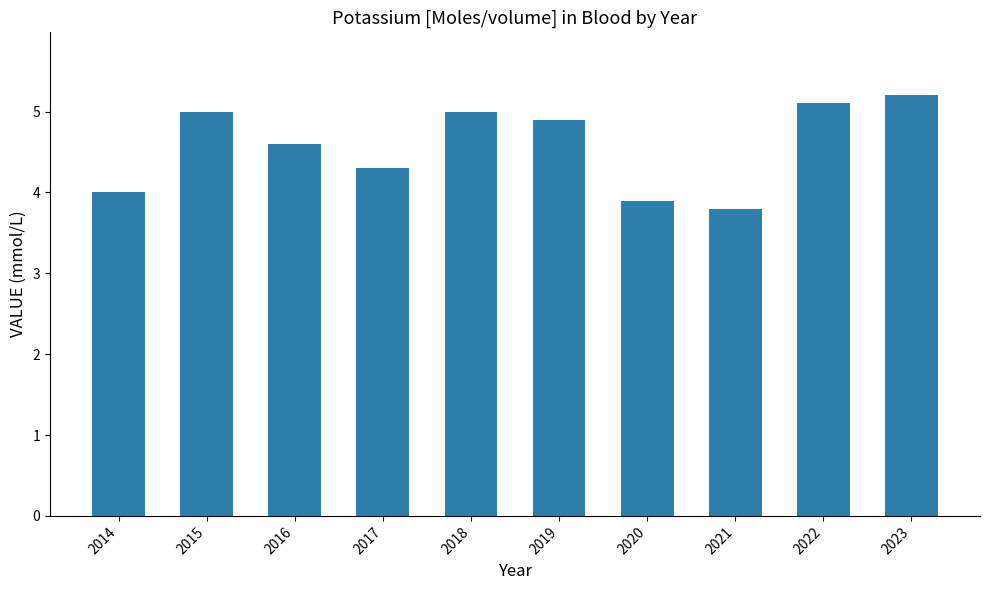

What is the sum of the values at 2016 and 2021?

8.4